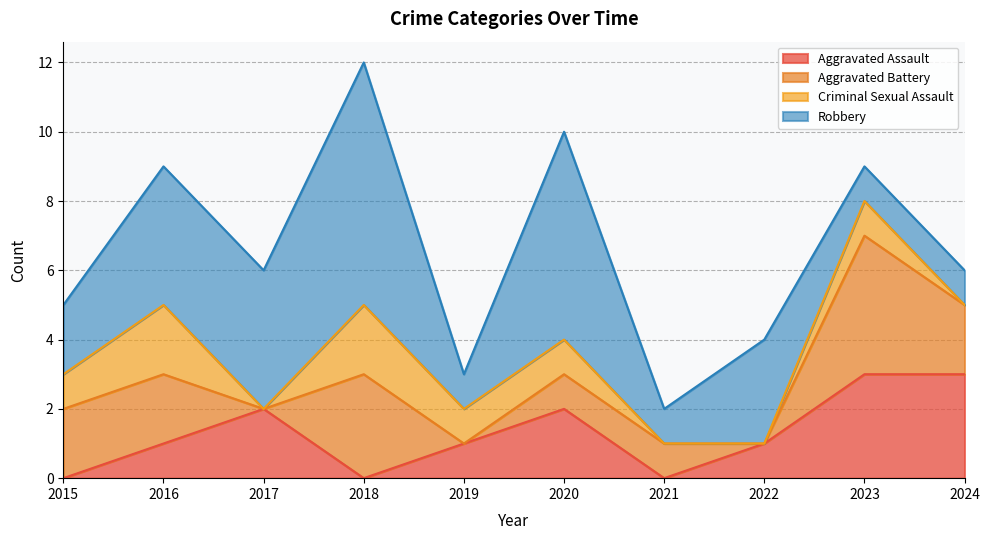

How many values in the Aggravated Battery series are below 2?

5